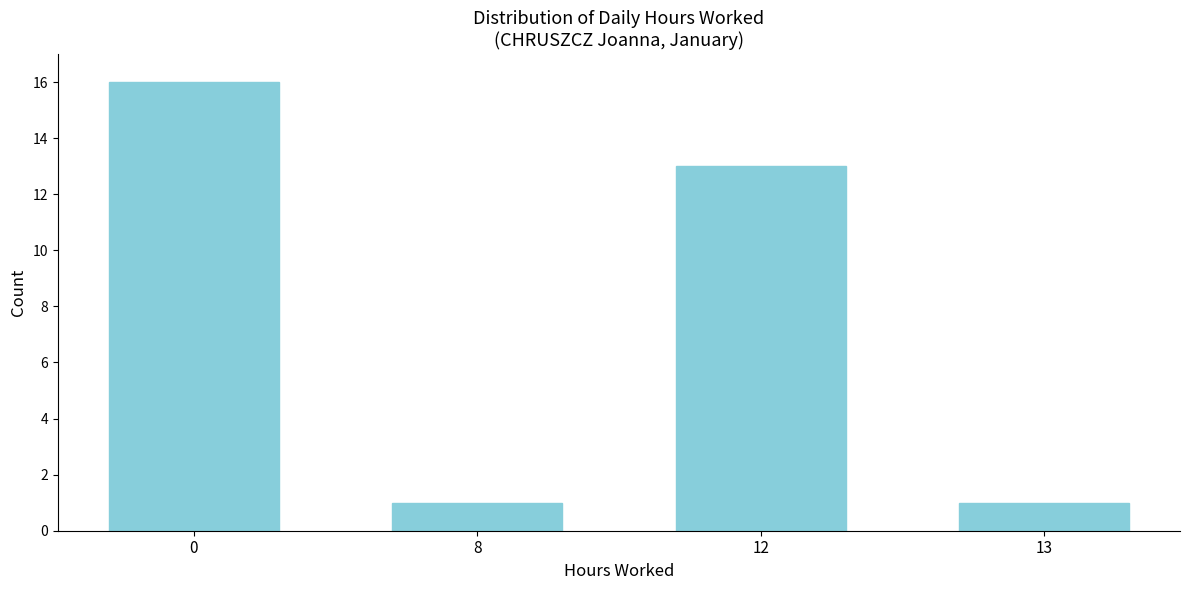

Reading left to right, what are all the values shown in this chart?

16	1	13	1